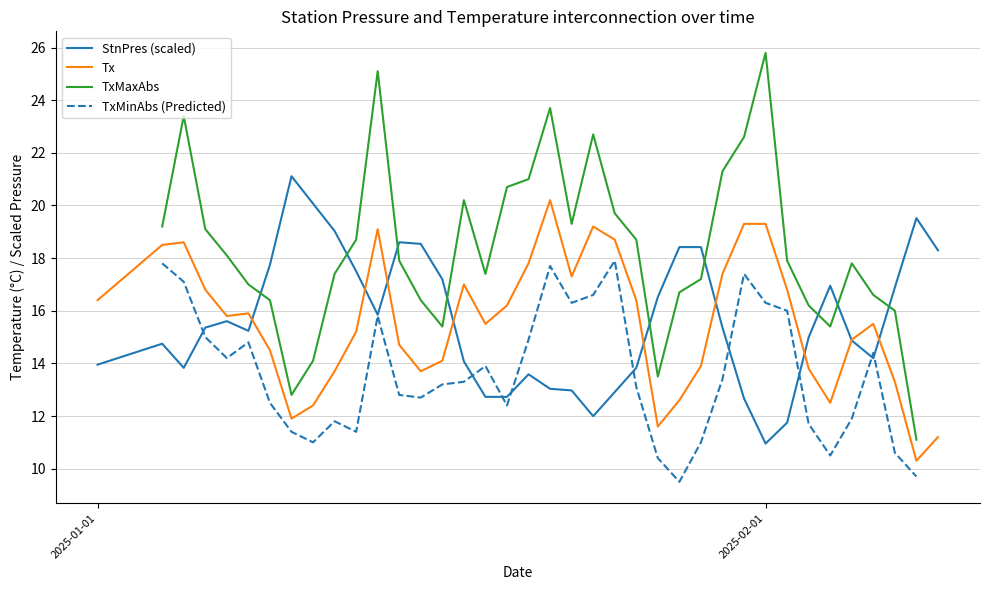

True or false: Tx and TxMaxAbs intersect in this chart.

False